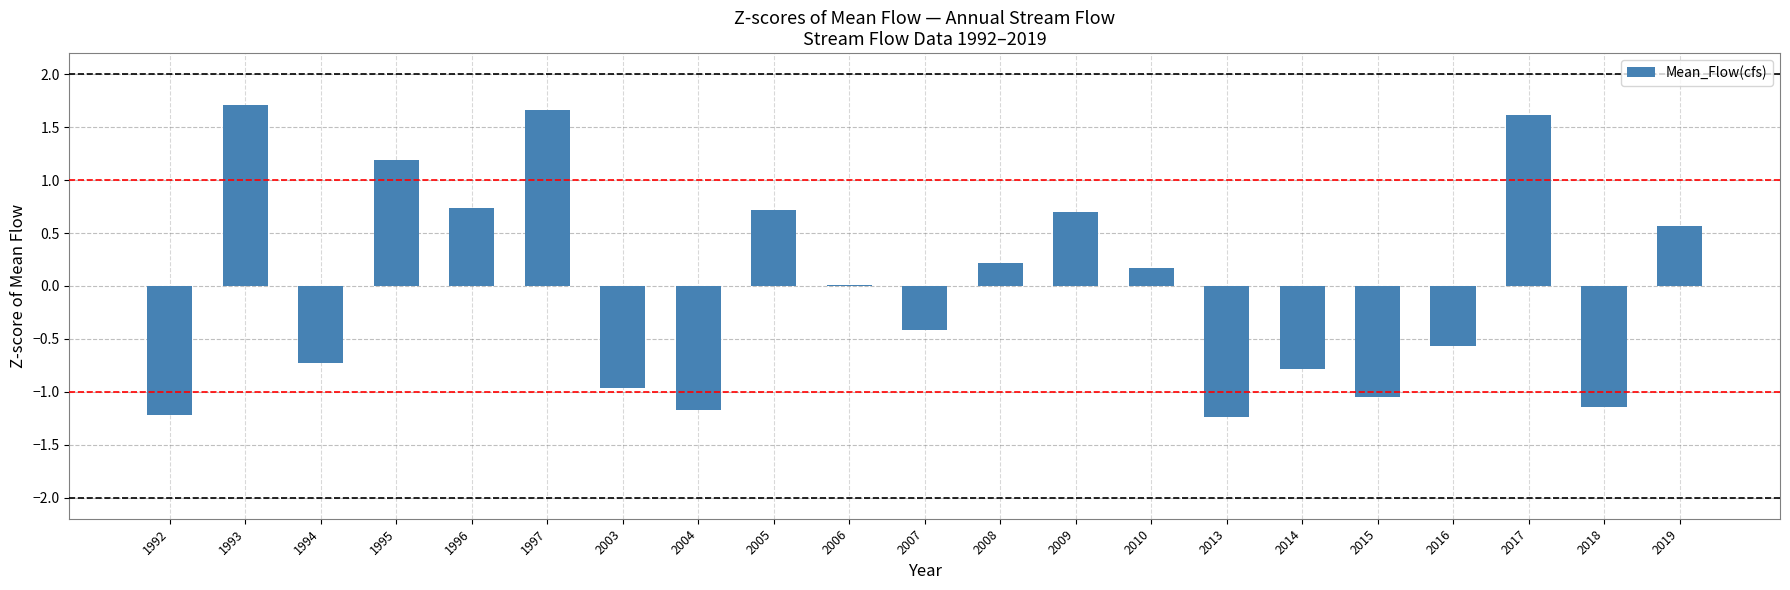

Is it true that the value at 2019 is 0.9?

False